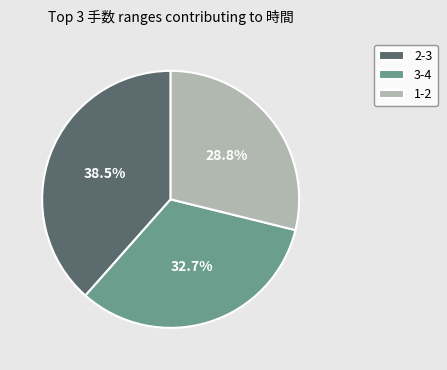

Which category has the smallest portion of the pie?

1-2